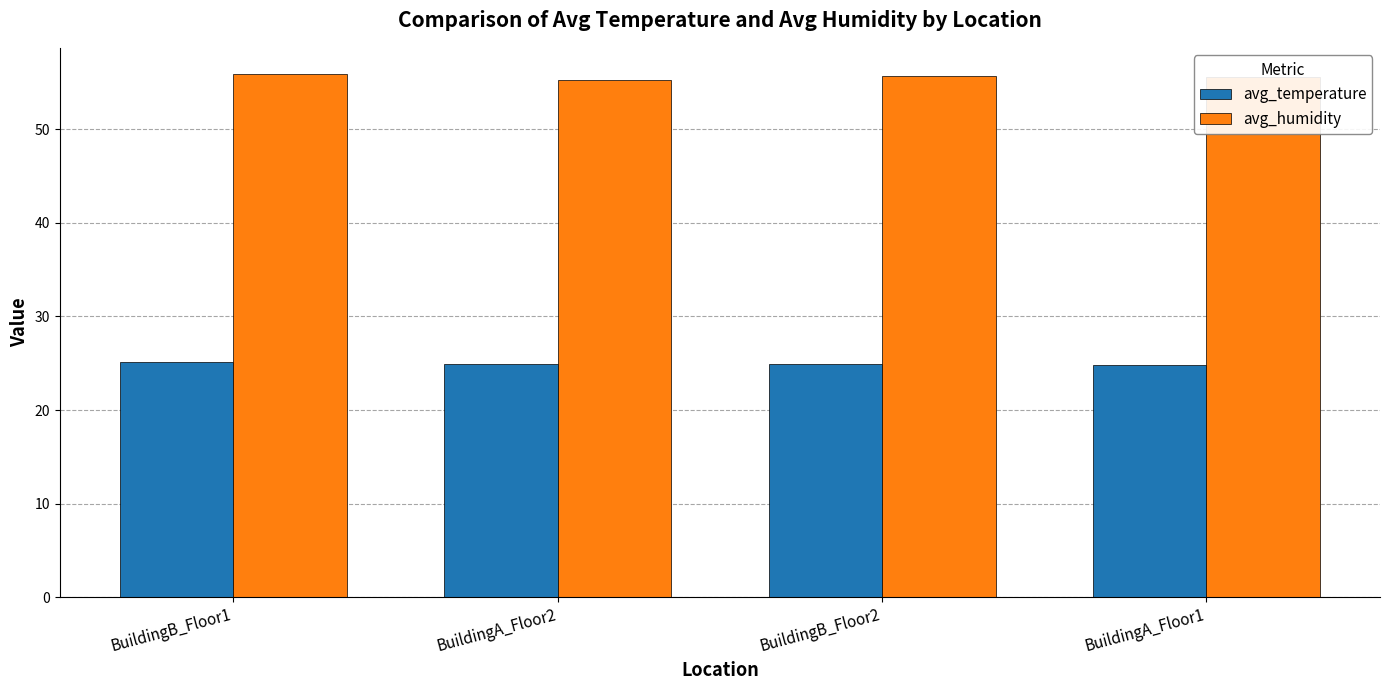

What is the minimum value for avg_humidity?

55.3